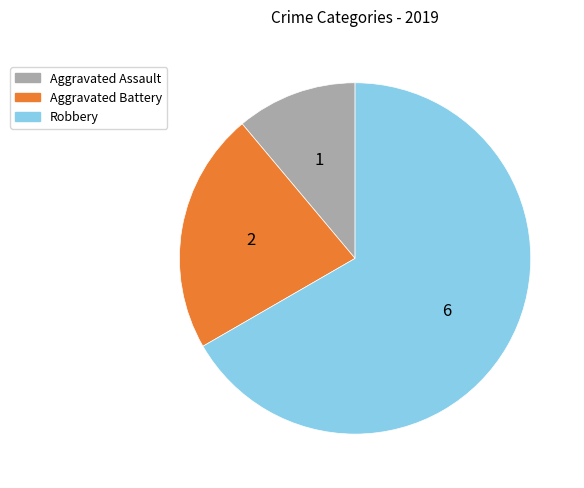

Does any single category account for the majority?

Yes